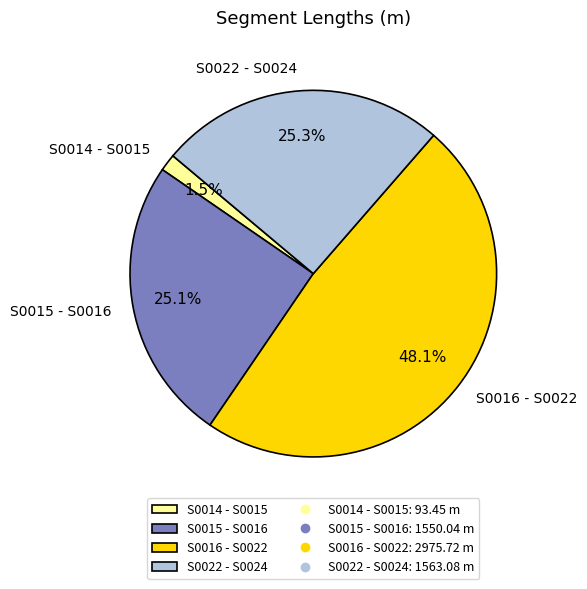

What percentage is NOT represented by S0022 - S0024?

74.7%